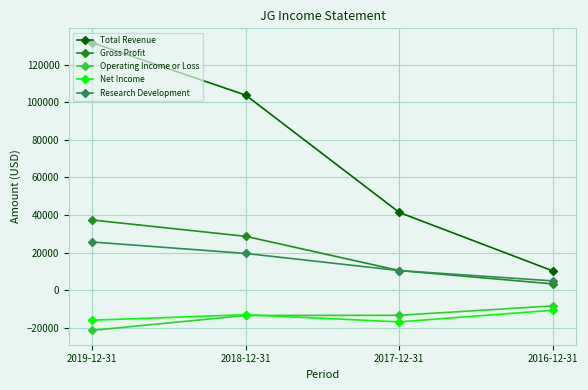

True or false: Total Revenue and Operating Income or Loss intersect in this chart.

False